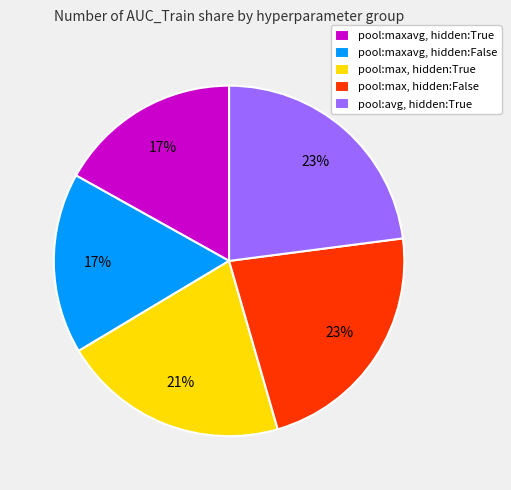

Between pool:max, hidden:True and pool:maxavg, hidden:True, which is larger?

pool:max, hidden:True